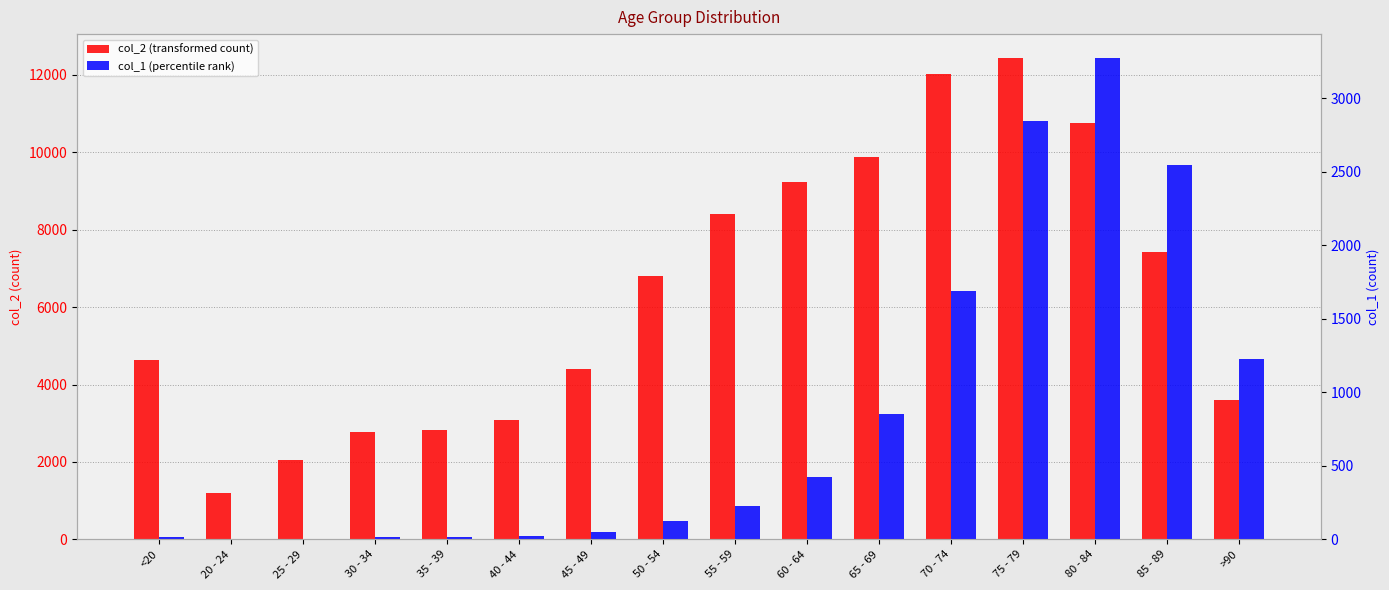

At how many categories does at least one series exceed 2066?

14